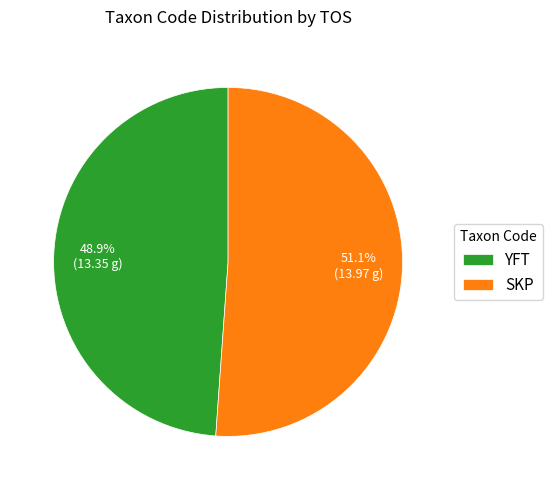

What is the largest slice in the pie chart?

SKP